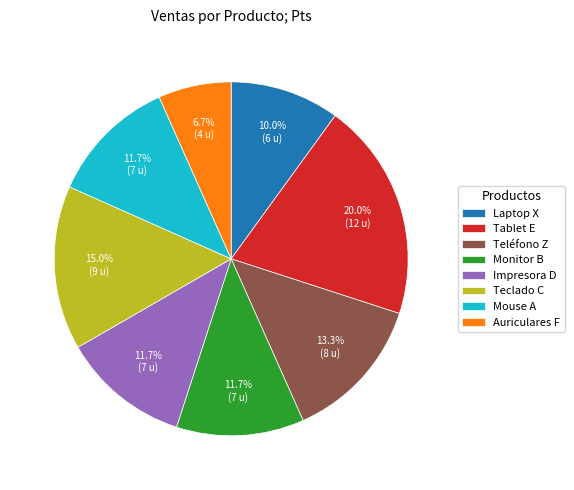

Does Impresora D account for over 50% of the chart?

No